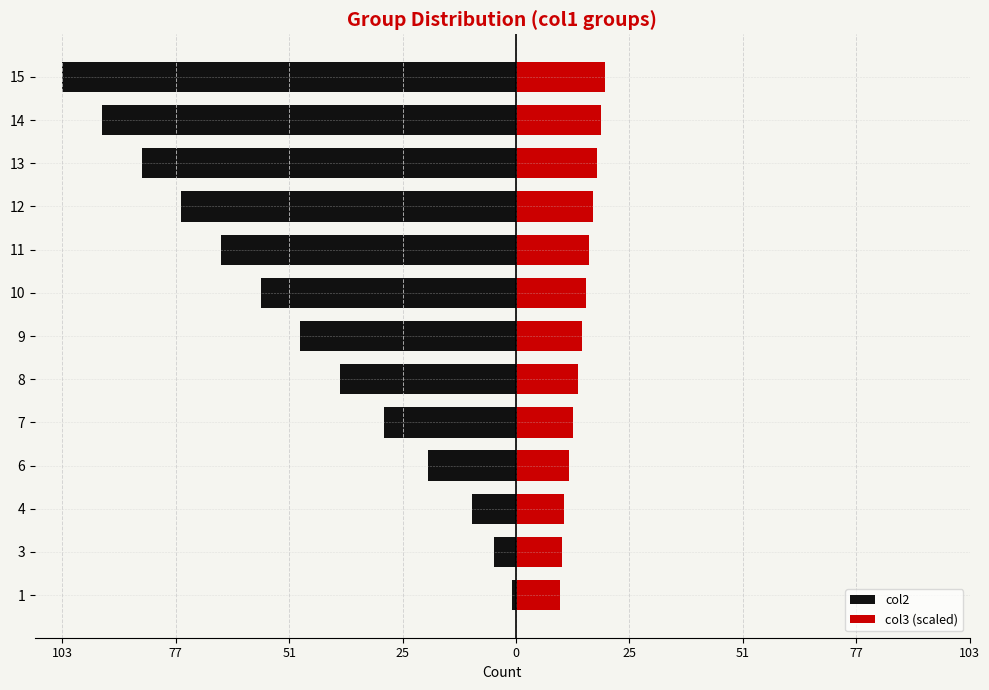

What is the difference between the maximum and minimum values in the col3 (scaled) series?

10.2